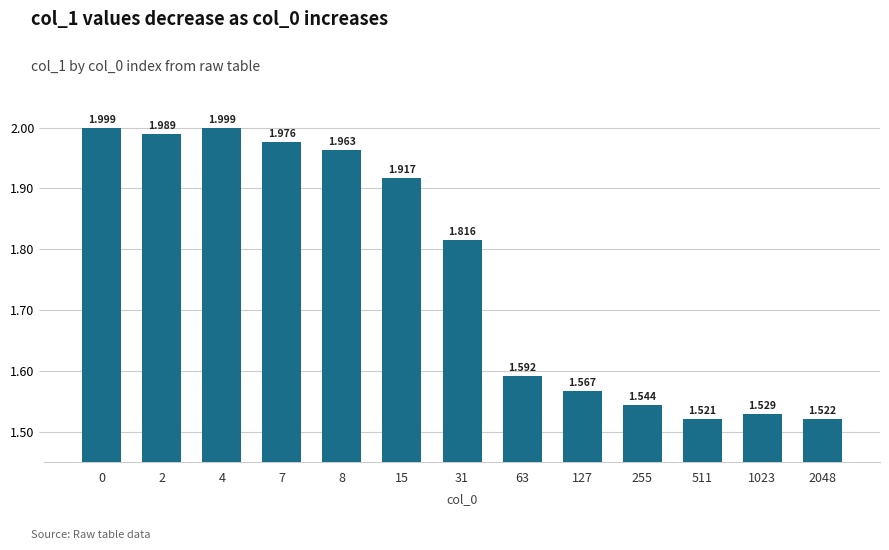

Does the chart contain any negative values?

No